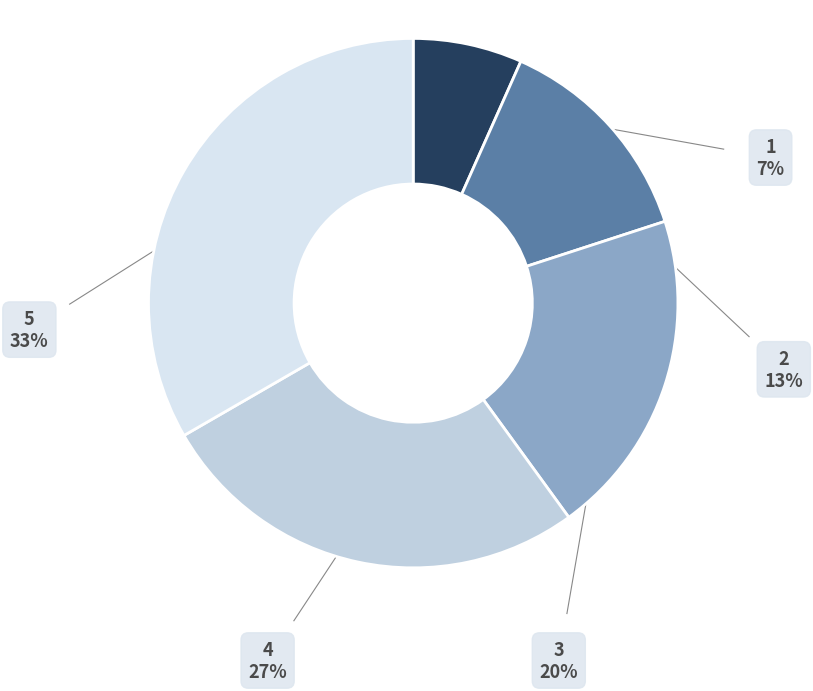

Between 3 and 2, which is larger?

3